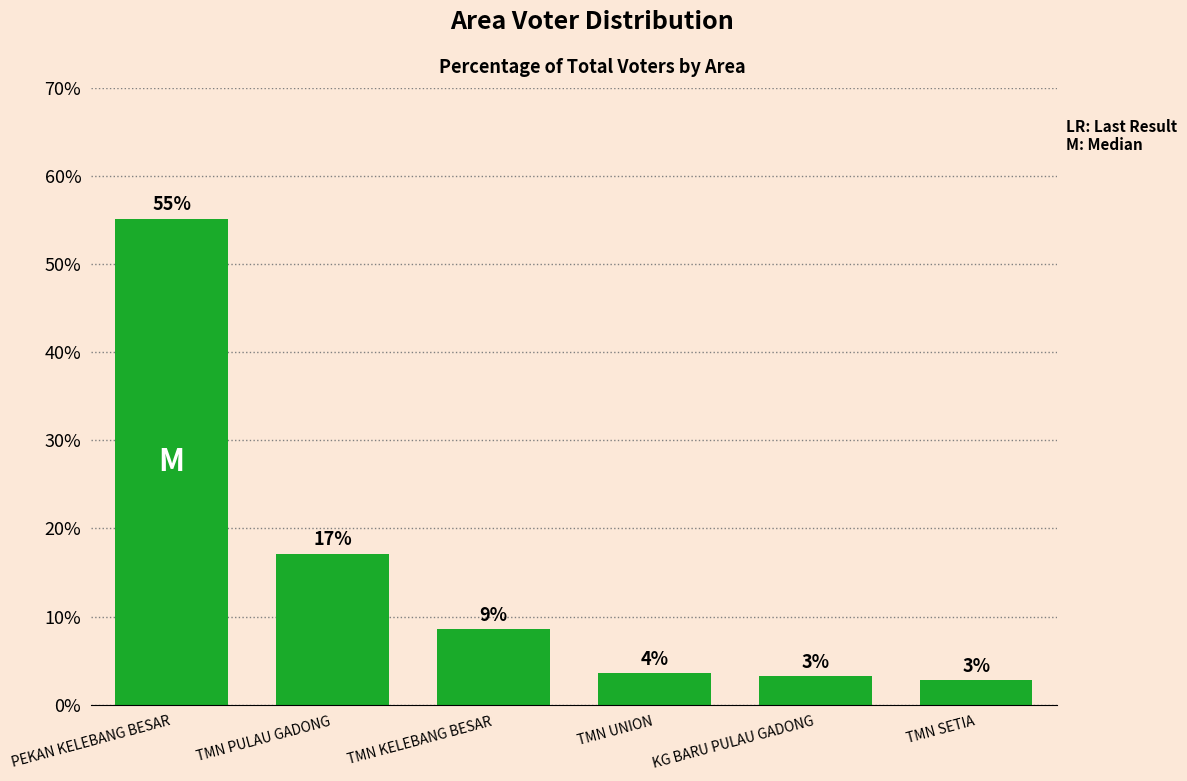

List the labels in order of value, largest first.

PEKAN KELEBANG BESAR, TMN PULAU GADONG, TMN KELEBANG BESAR, TMN UNION, KG BARU PULAU GADONG, TMN SETIA